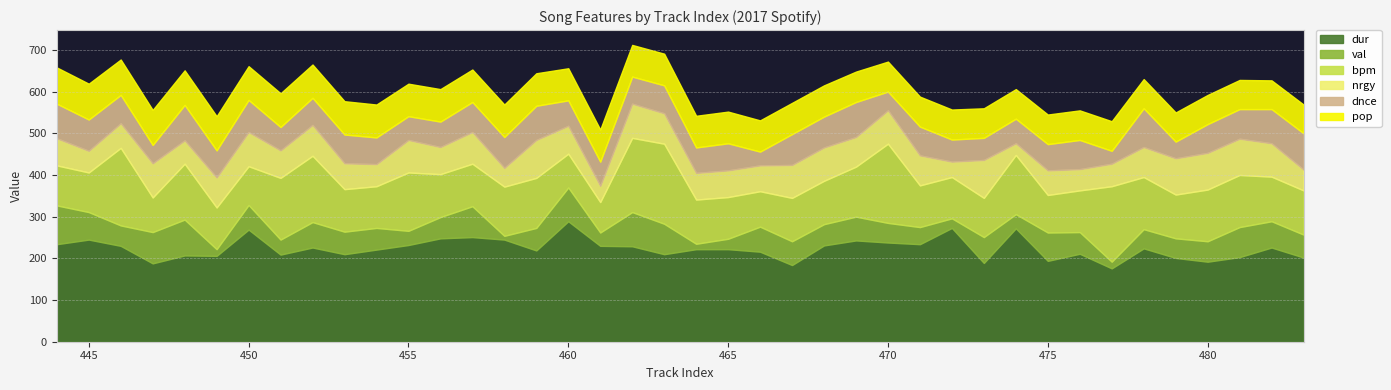

Reading left to right, transcribe all the data shown in this chart.

dur: 444=234	445=245	446=230	447=188	448=207	449=206	450=269	451=209	452=226	453=210	454=221	455=232	456=248	457=251	458=245	459=219	460=289	461=230	462=229	463=210	464=222	465=222	466=216	467=184	468=231	469=243	470=238	471=234	472=273	473=189	474=272	475=194	476=211	477=176	478=224	479=201	480=192	481=203	482=226	483=202
val: 444=93	445=66	446=49	447=75	448=86	449=16	450=59	451=36	452=61	453=54	454=52	455=34	456=51	457=74	458=9	459=54	460=81	461=32	462=82	463=73	464=13	465=25	466=60	467=57	468=51	469=57	470=47	471=41	472=23	473=62	474=34	475=68	476=52	477=16	478=46	479=47	480=49	481=72	482=63	483=55
bpm: 444=96	445=95	446=186	447=83	448=134	449=100	450=93	451=148	452=159	453=102	454=100	455=140	456=103	457=102	458=118	459=120	460=81	461=73	462=178	463=192	464=106	465=100	466=85	467=104	468=104	469=120	470=190	471=100	472=99	473=94	474=142	475=90	476=100	477=181	478=125	479=105	480=124	481=125	482=107	483=106
nrgy: 444=65	445=52	446=59	447=82	448=56	449=72	450=82	451=66	452=74	453=62	454=53	455=78	456=65	457=76	458=45	459=91	460=67	461=39	462=82	463=73	464=64	465=64	466=62	467=79	468=80	469=71	470=80	471=72	472=37	473=91	474=28	475=59	476=51	477=54	478=72	479=87	480=88	481=87	482=80	483=50
dnce: 444=83	445=75	446=68	447=44	448=85	449=65	450=77	451=56	452=65	453=69	454=64	455=57	456=61	457=72	458=74	459=82	460=61	461=58	462=65	463=67	464=61	465=65	466=33	467=74	468=74	469=84	470=45	471=69	472=53	473=53	474=59	475=63	476=70	477=31	478=93	479=40	480=69	481=71	482=82	483=87
pop: 444=87	445=86	446=85	447=84	448=83	449=82	450=81	451=81	452=80	453=80	454=79	455=78	456=78	457=78	458=78	459=78	460=77	461=77	462=76	463=76	464=76	465=76	466=75	467=75	468=75	469=73	470=72	471=72	472=72	473=71	474=71	475=71	476=71	477=71	478=70	479=70	480=70	481=70	482=69	483=69